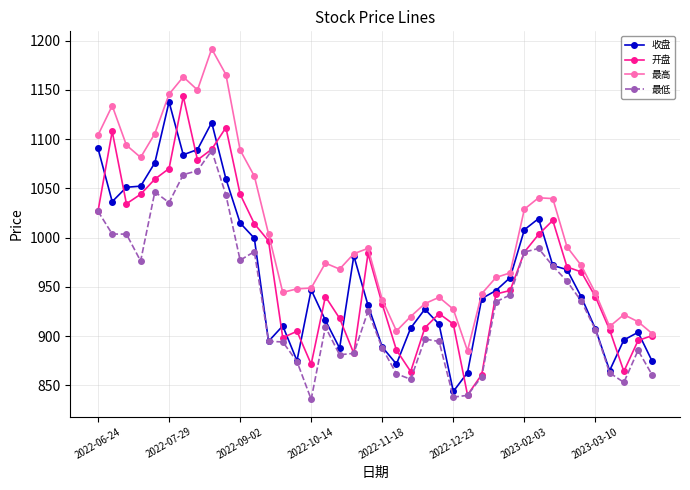

What is the maximum value shown in the chart?

1191.7